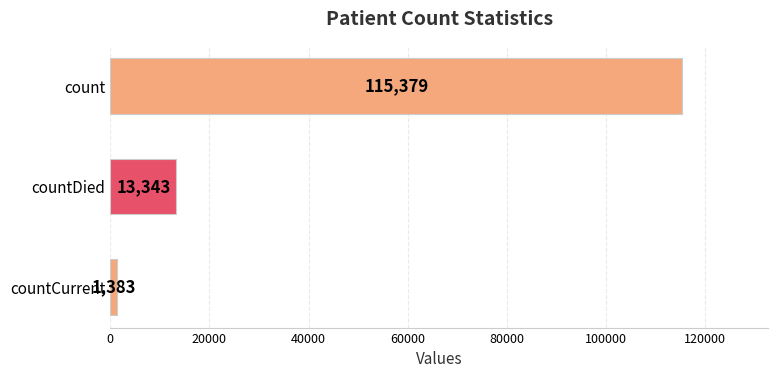

Does the chart contain stacked bars?

No